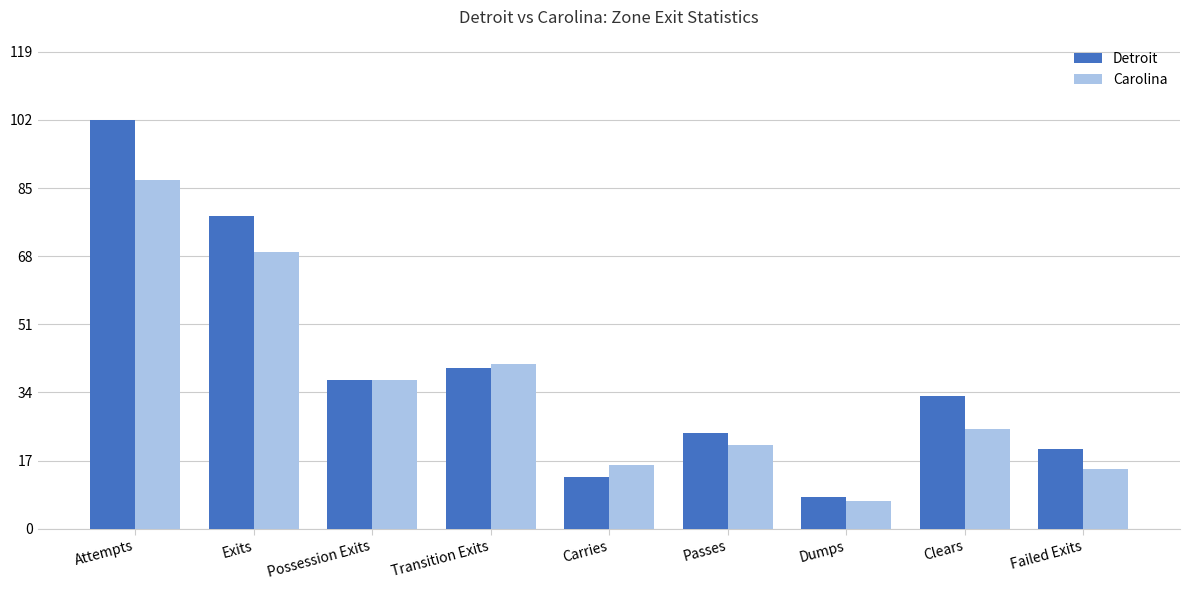

What is the average value of the Carolina series?

35